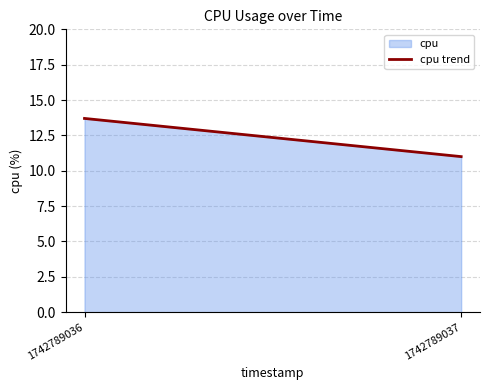

Reading left to right, what are all the values shown in this chart?

13.7	11.0